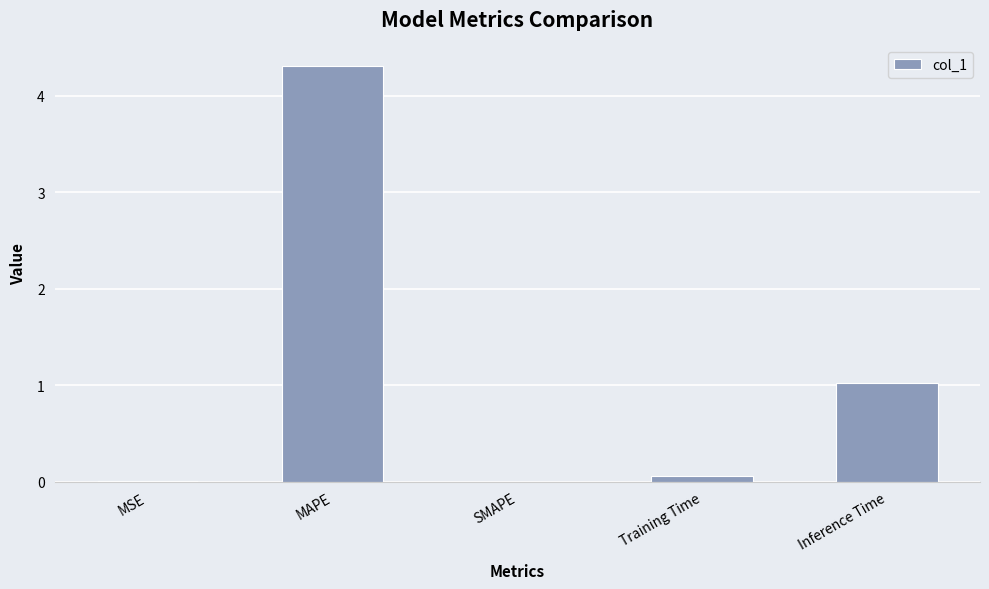

What is the greatest value displayed?

4.3